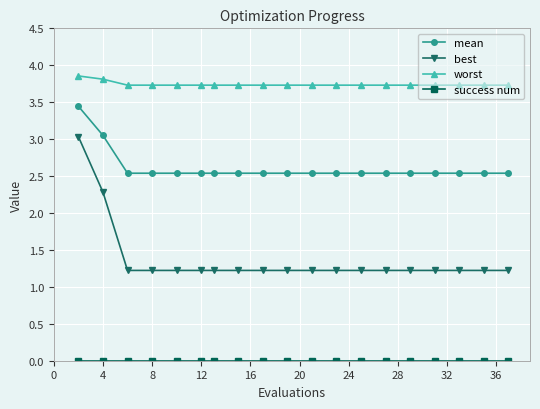

Which series has the largest total across all categories?

worst